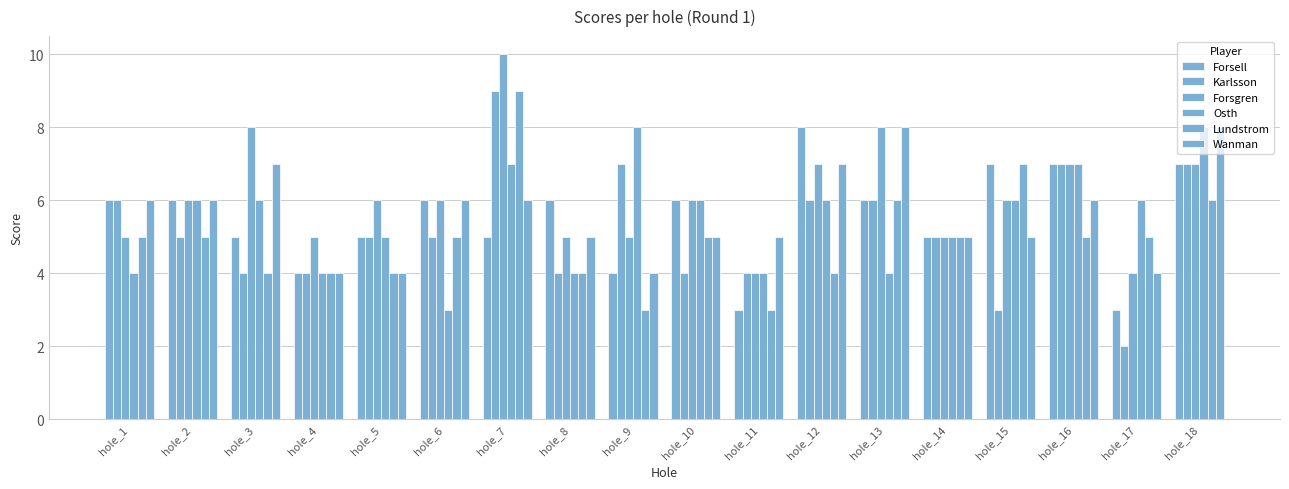

How many categories are shown in the chart?

18